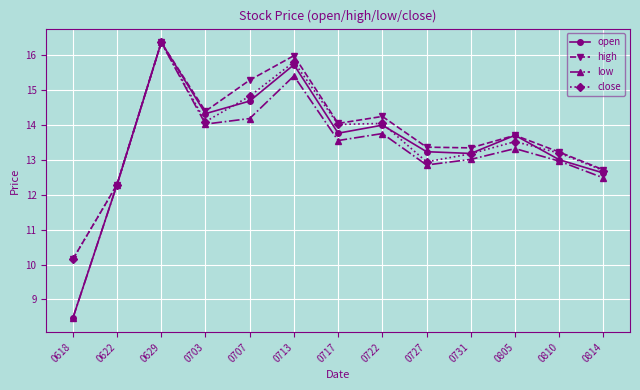

Which category has the lowest value in the close series?

0618